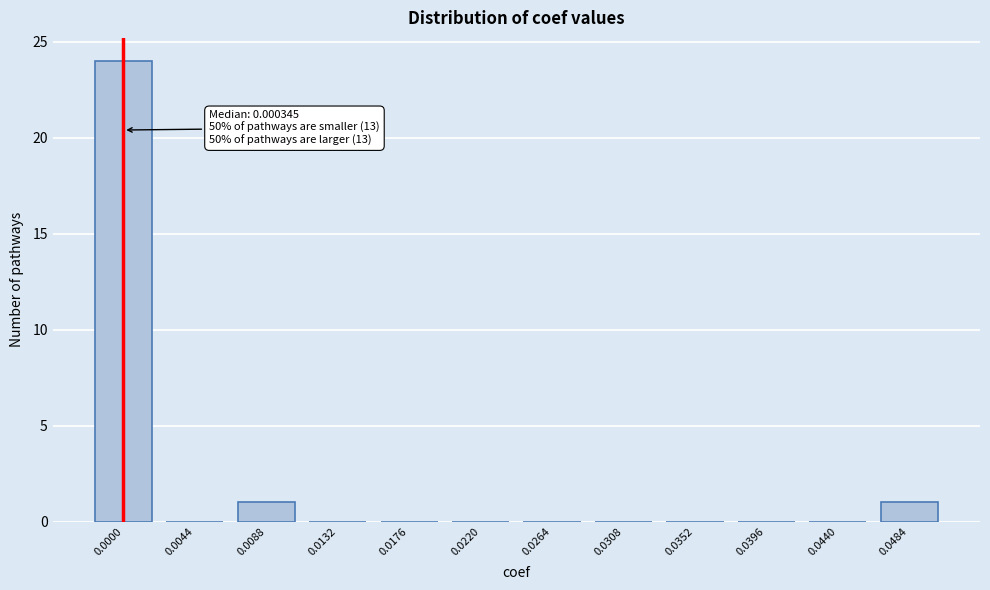

Reading left to right, transcribe all the data shown in this chart.

0.0000=24	0.0044=0	0.0088=1	0.0132=0	0.0176=0	0.0220=0	0.0264=0	0.0308=0	0.0352=0	0.0396=0	0.0440=0	0.0484=1